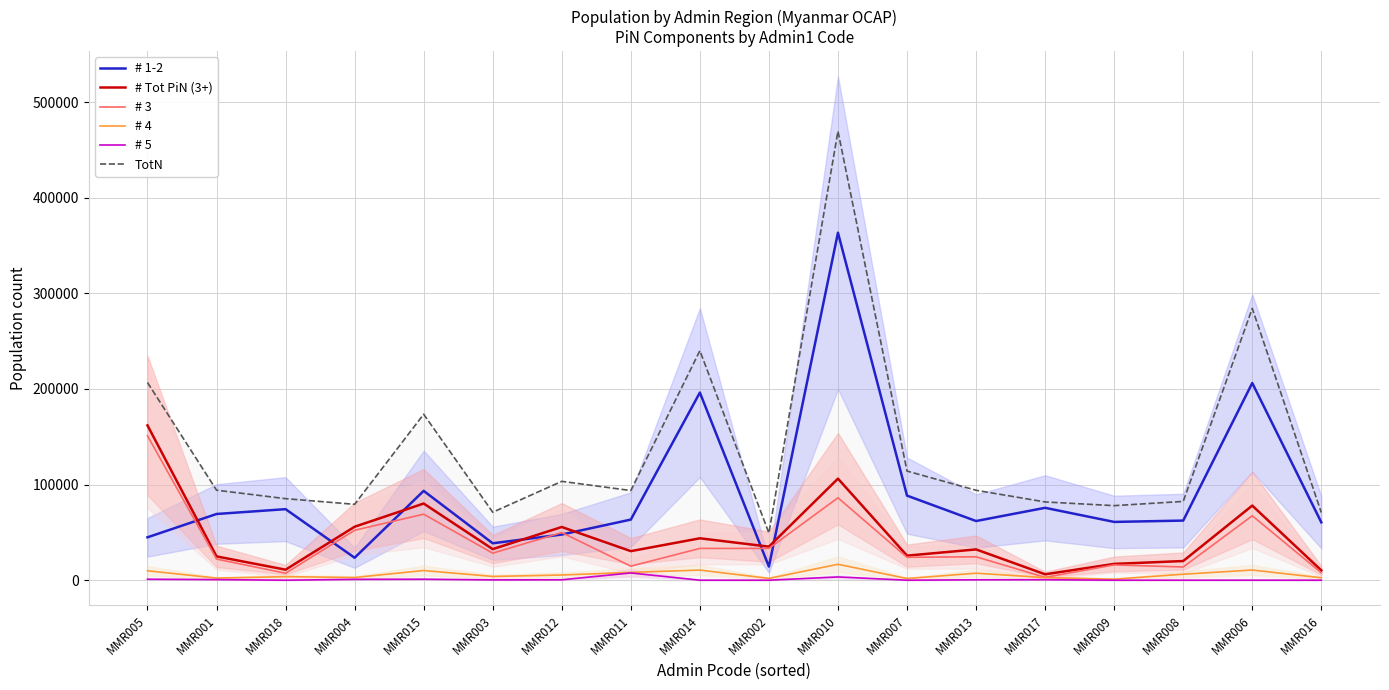

The # 1-2 series shows 38598 at MMR003. True or false?

True